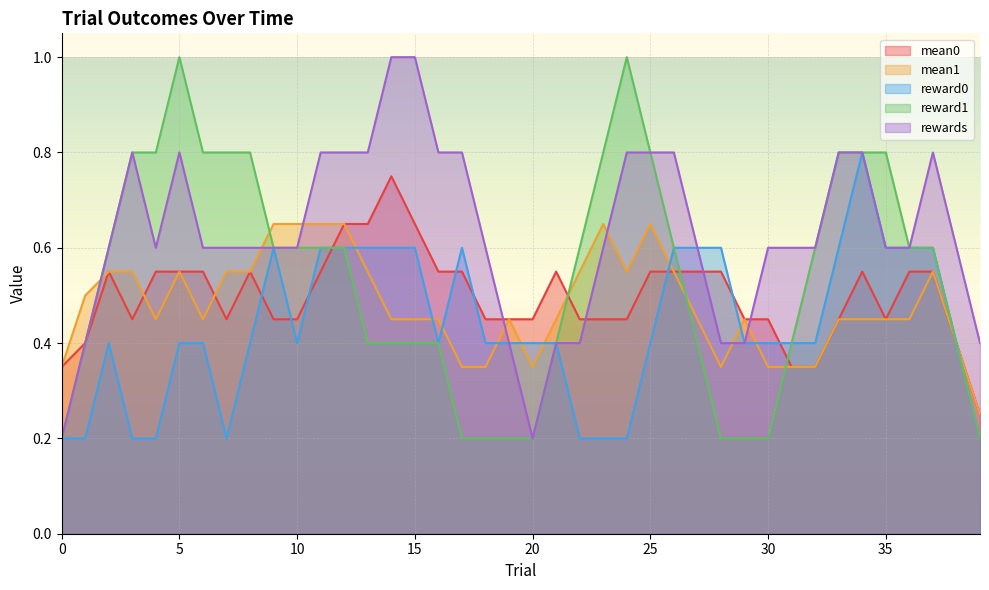

Between 30 and 39, which series saw the biggest shift?

reward1